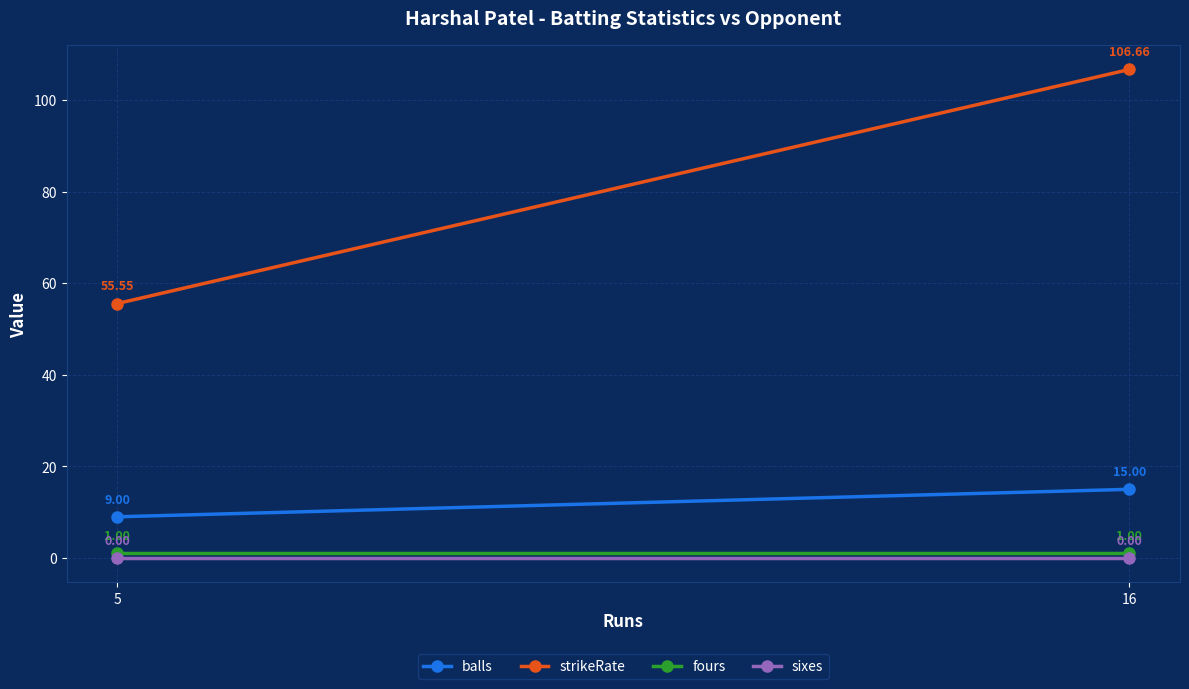

What is the value of the balls point at the 1st from the left?

9.0